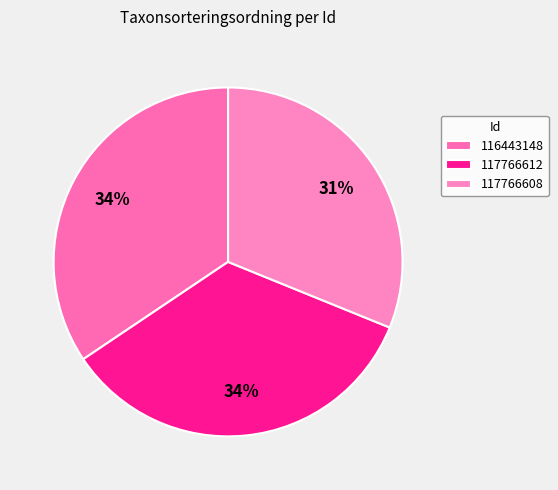

How many slices are in this pie chart?

3